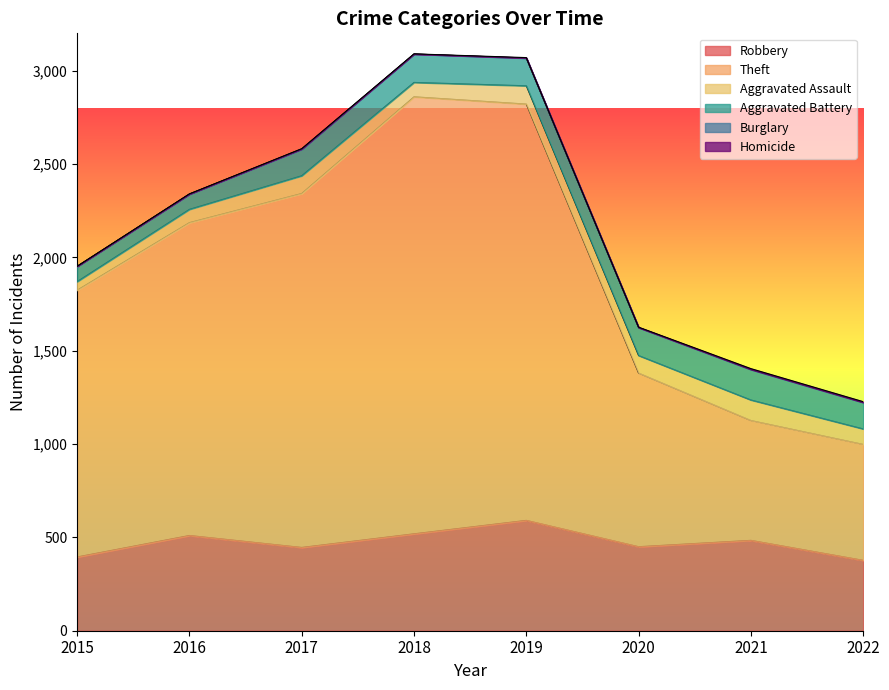

Where is the first local maximum for Robbery?

2016